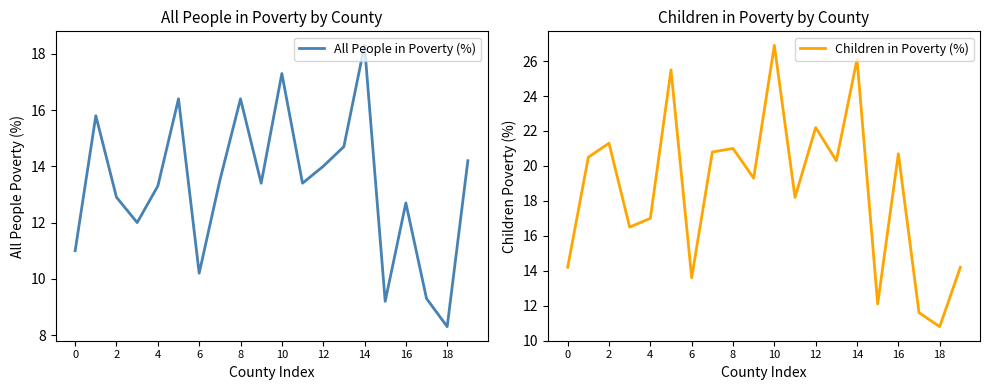

What is the average value of the Children in Poverty (%) series?

18.6